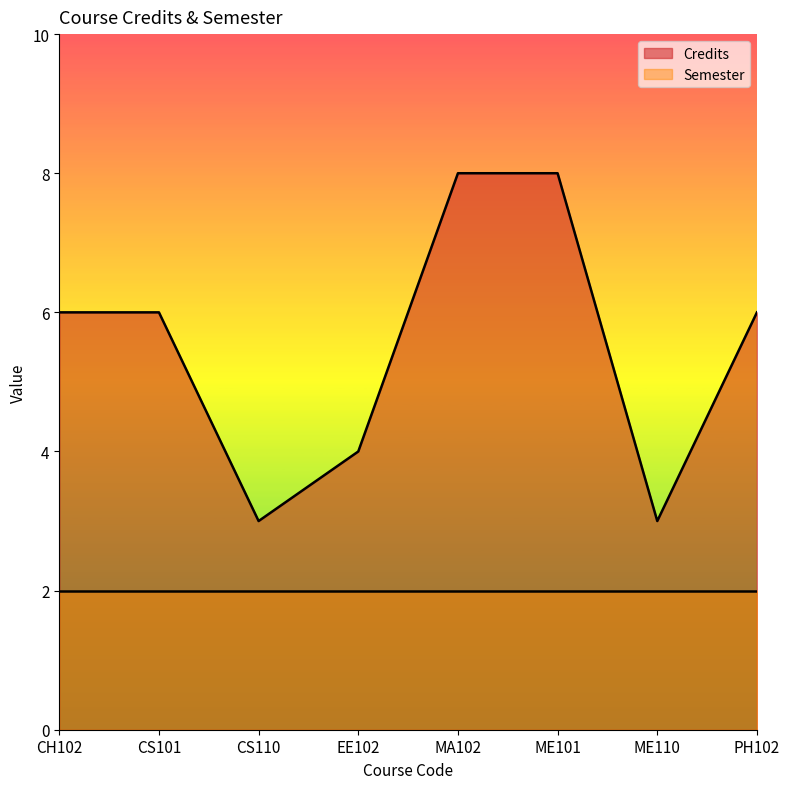

Is the value of Semester at ME101 greater than the value of Credits at CH102?

No